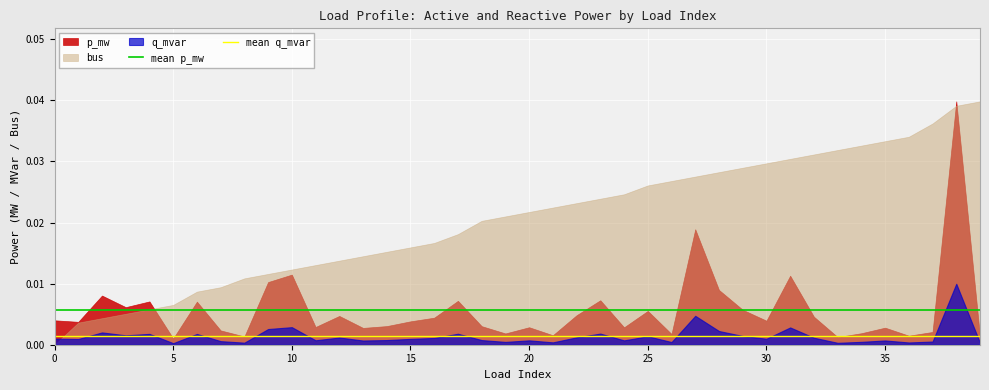

Rank the series at 20 from lowest to highest value.

q_mvar, p_mw, bus